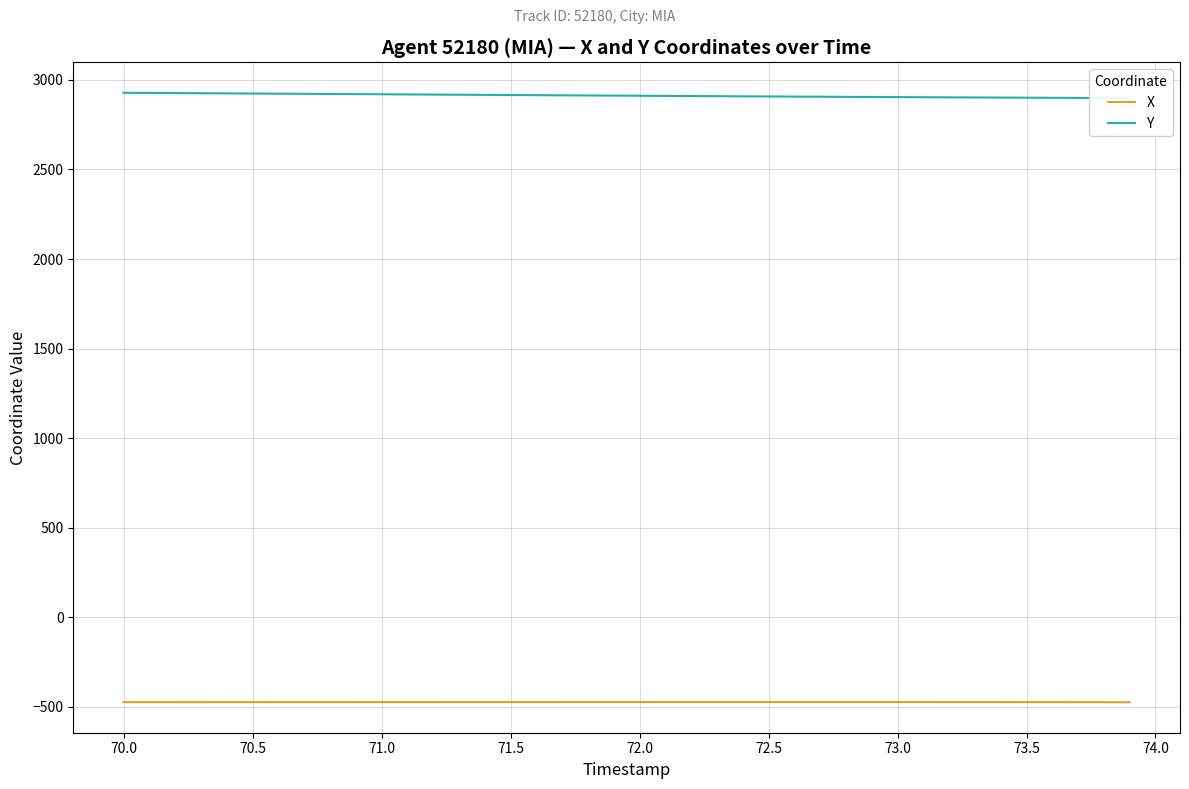

What is the lowest value of the X series?

-475.0